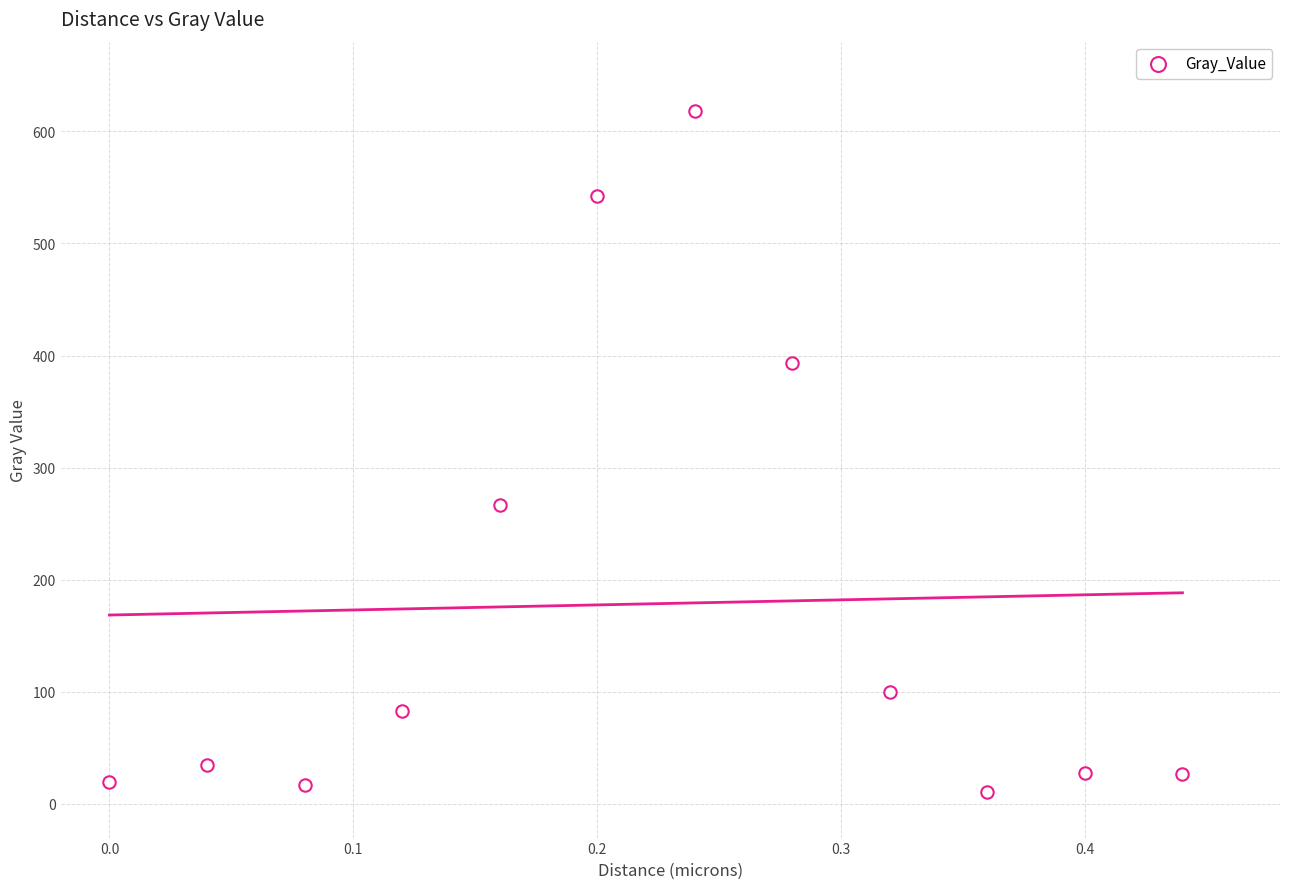

What is the average Y value?

178.5